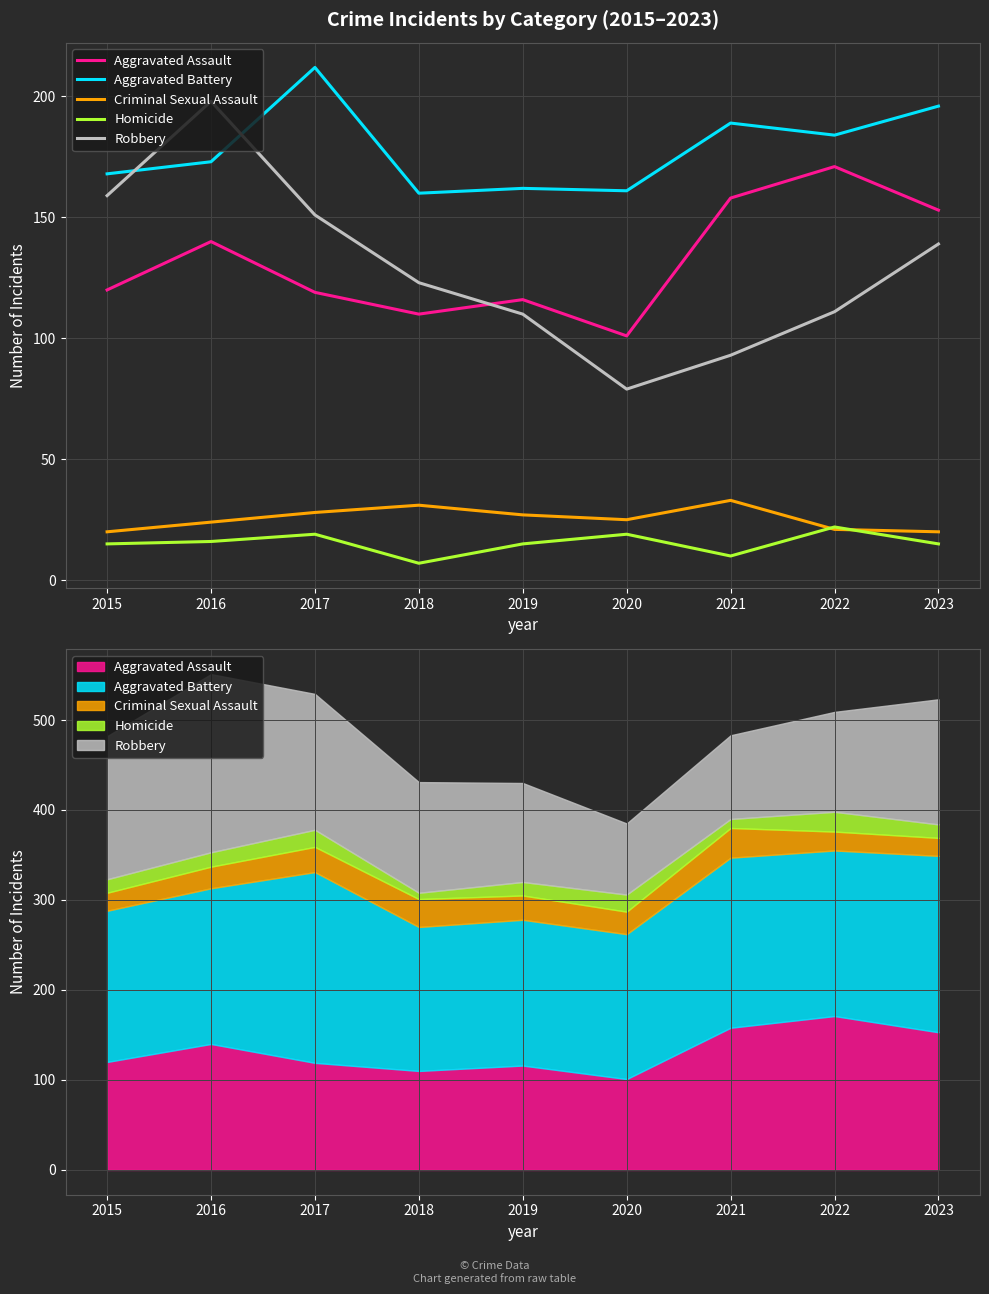

The value of Criminal Sexual Assault at 2019 is 39. True or false?

False